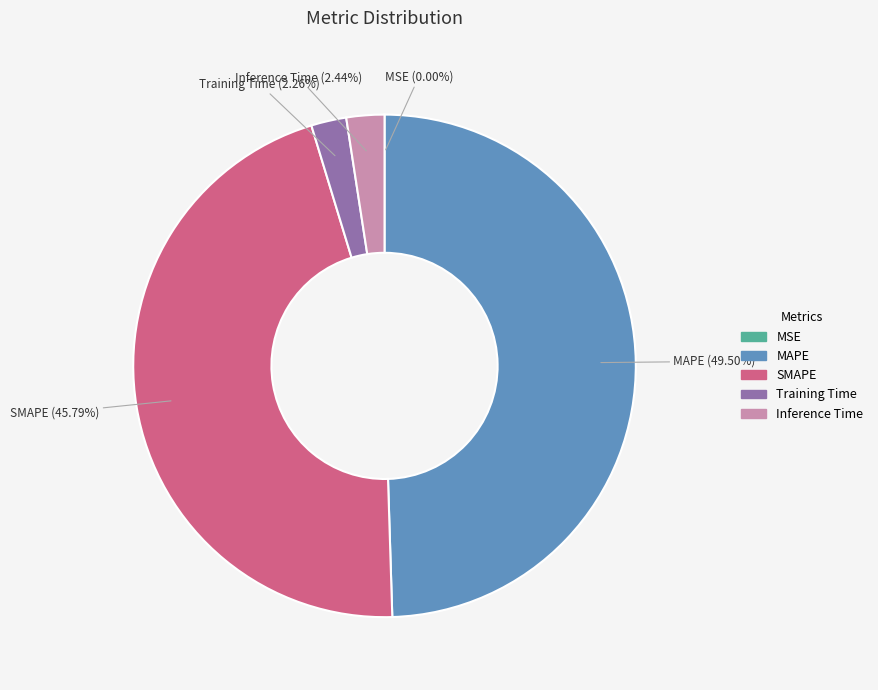

Between MAPE and SMAPE, which is larger?

MAPE